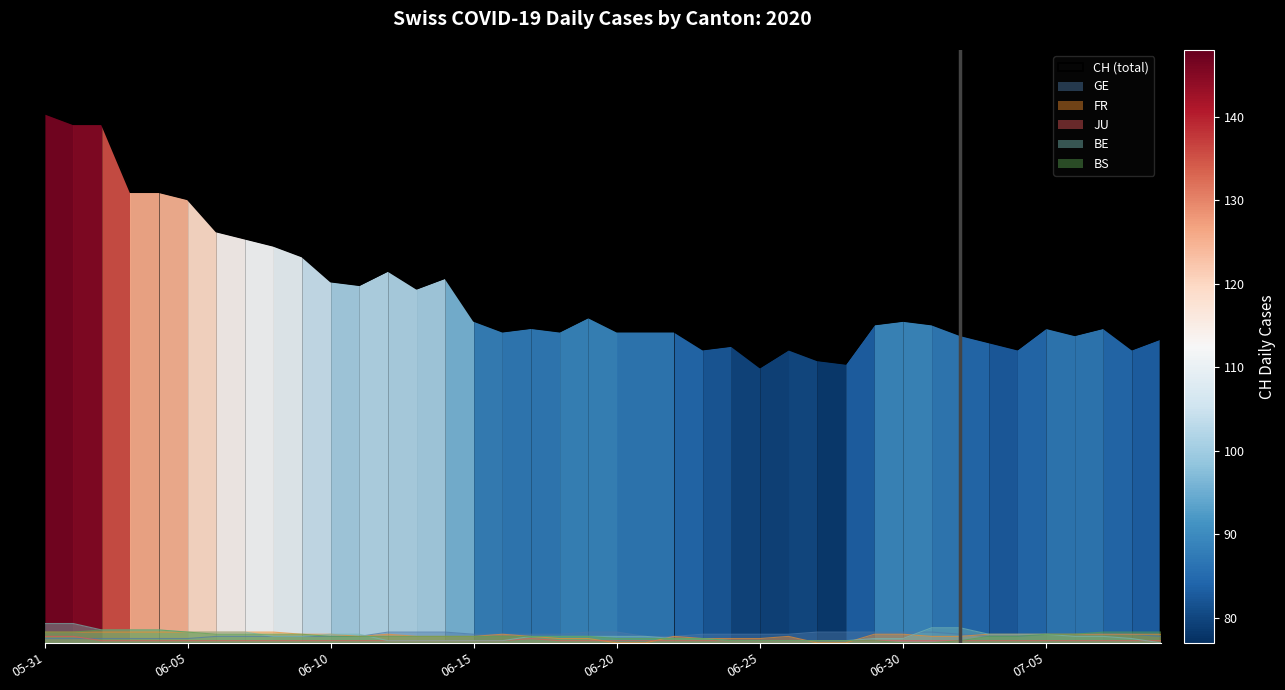

True or false: BE and JU cross at least once.

True